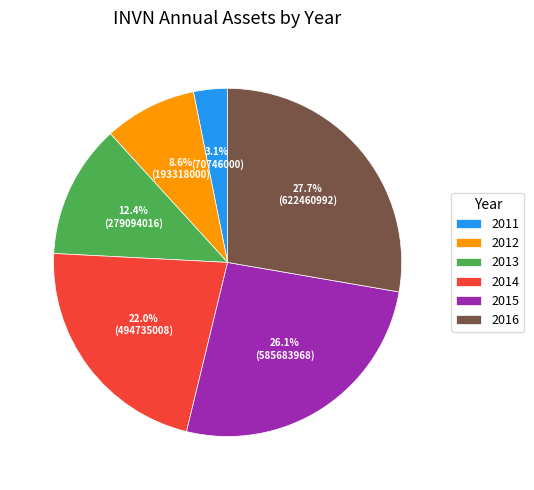

Rank the categories by value from lowest to highest.

2011, 2012, 2013, 2014, 2015, 2016